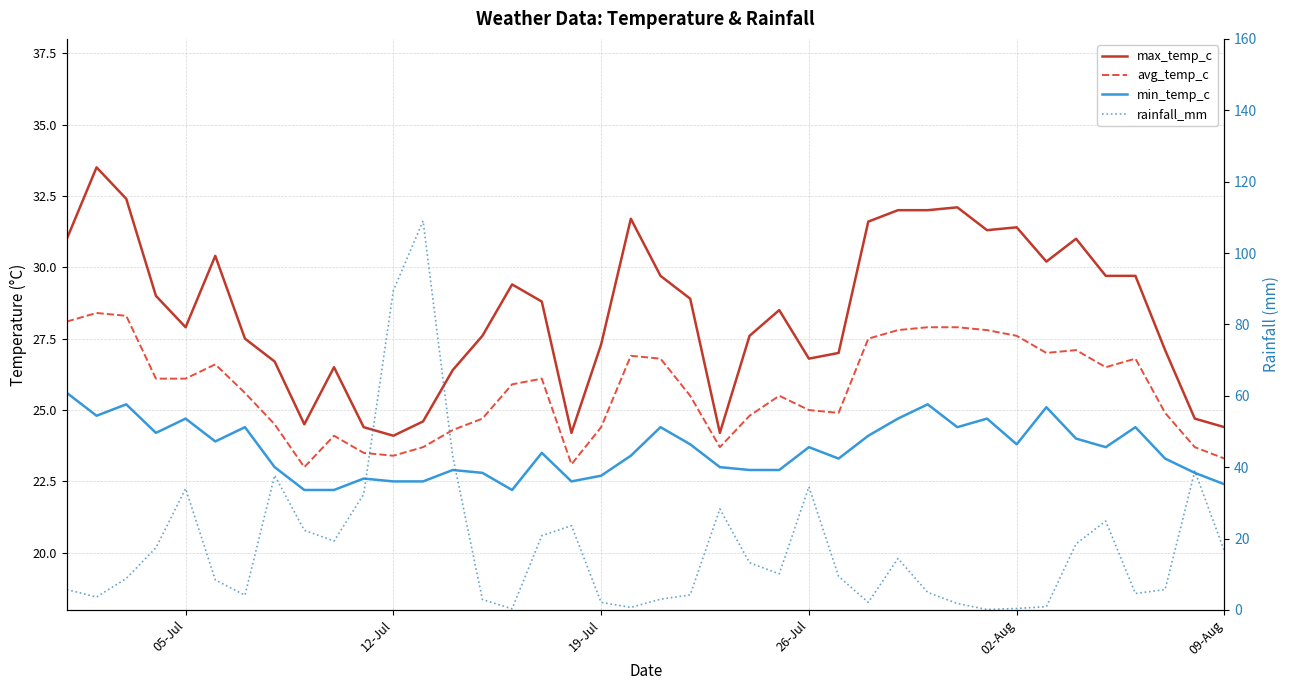

How many interior local peaks does the avg_temp_c series have?

8